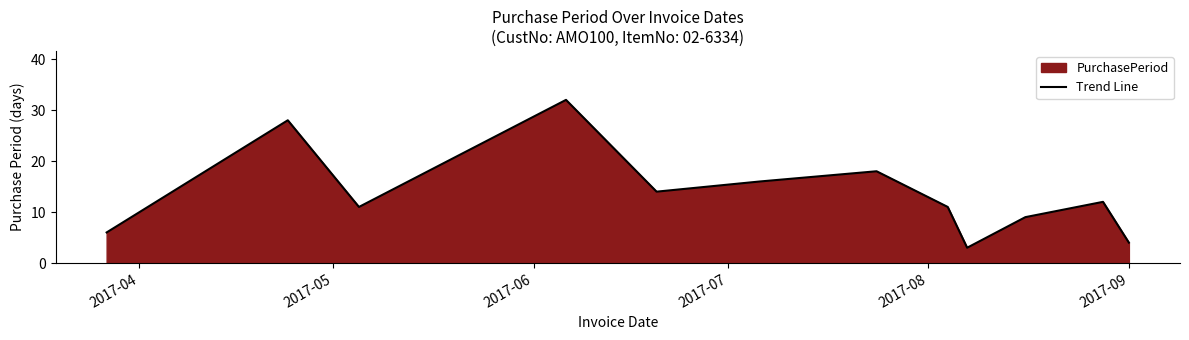

What is the minimum value shown in the chart?

3